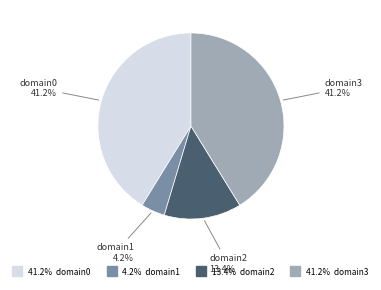

How many slices are in this pie chart?

4